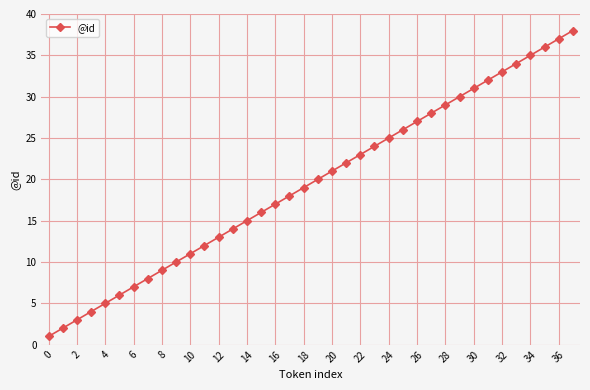

True or false: the data has more than 2 interior local peaks.

False